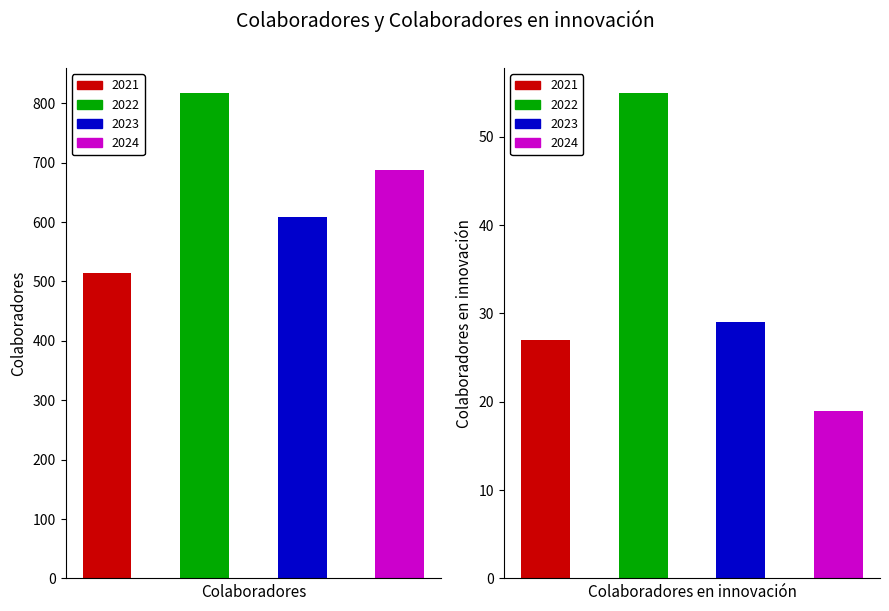

At 2021, list the series in order from smallest to largest.

Colaboradores en innovación, Colaboradores